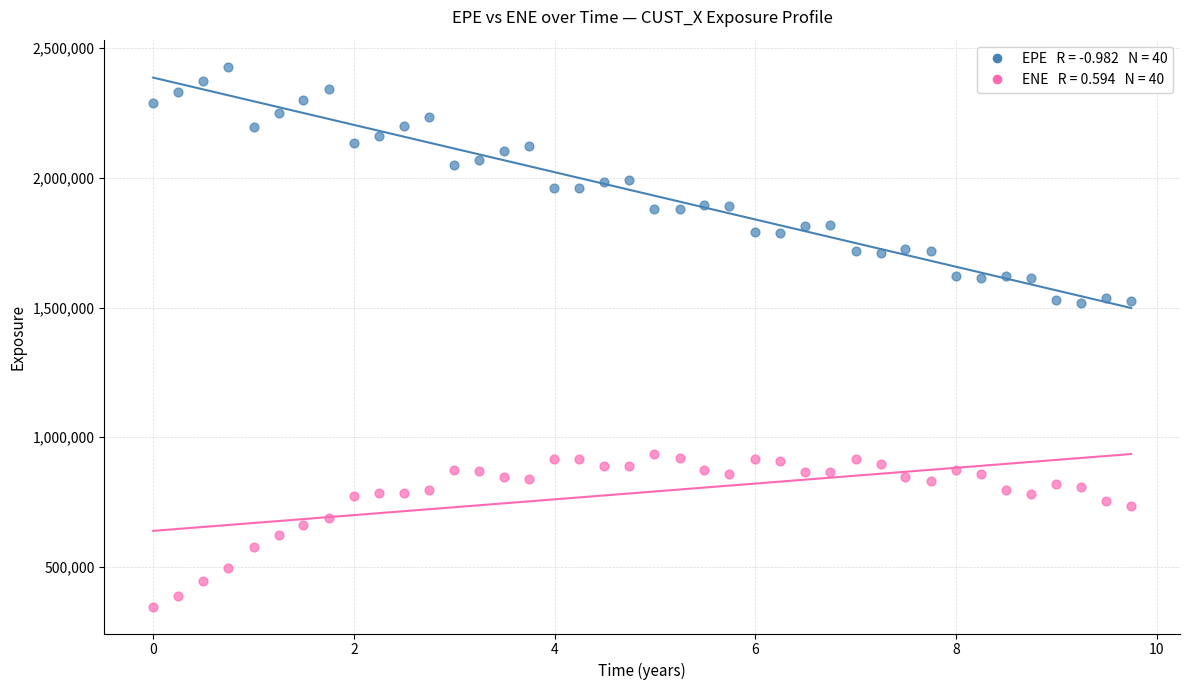

Across all data points, what is the range of X values (max minus min)?

9.7